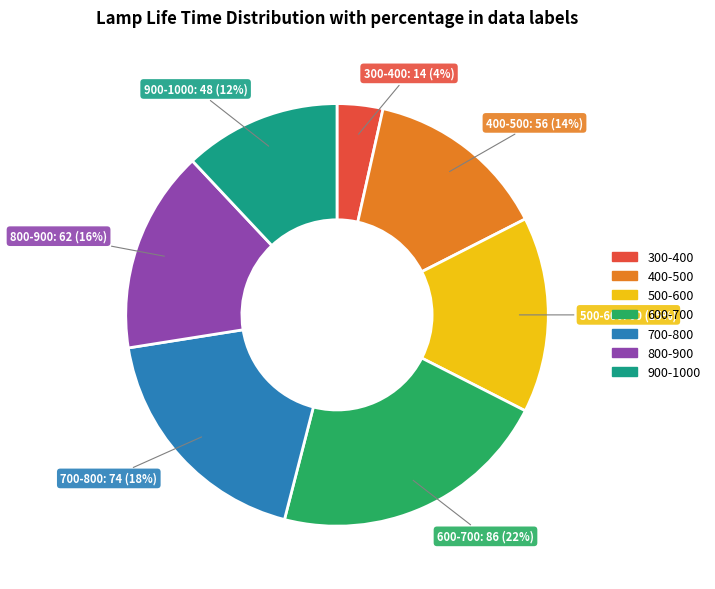

Count the number of slices in the pie.

7